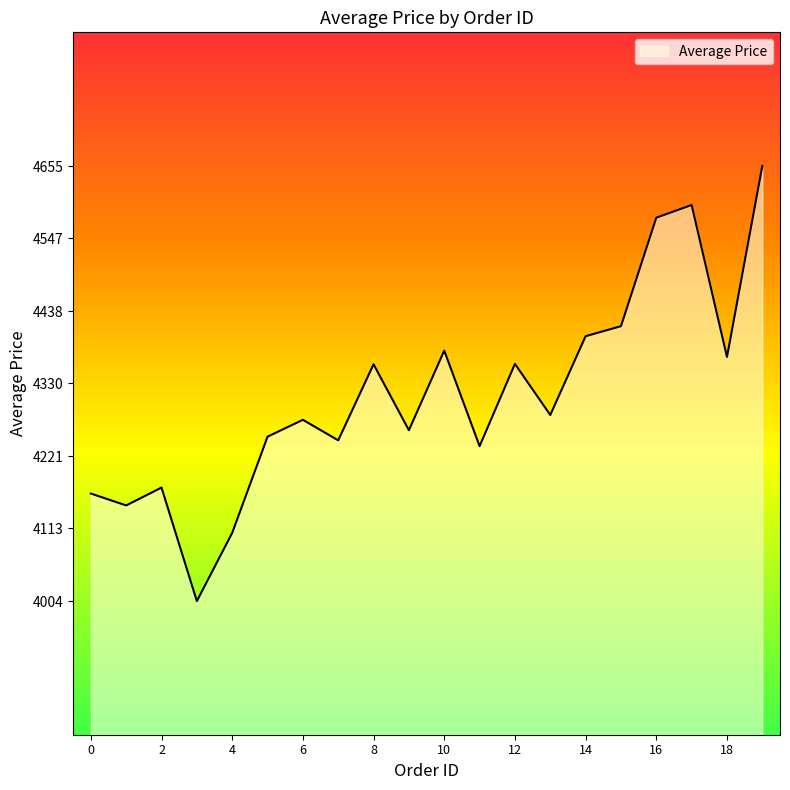

What is the difference between the maximum and minimum values?

651.2